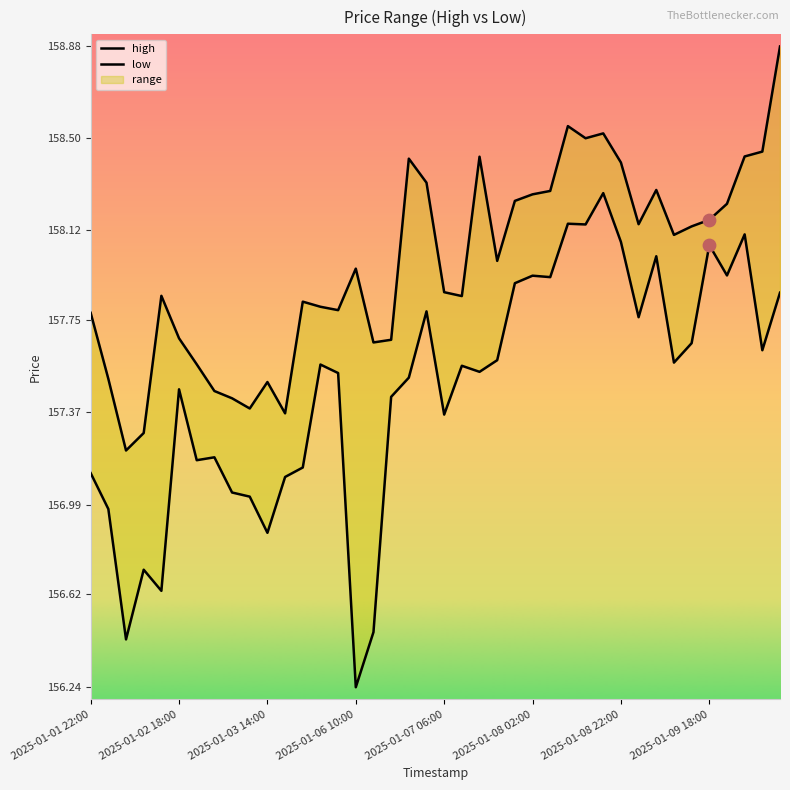

At how many categories does at least one series exceed 157?

40